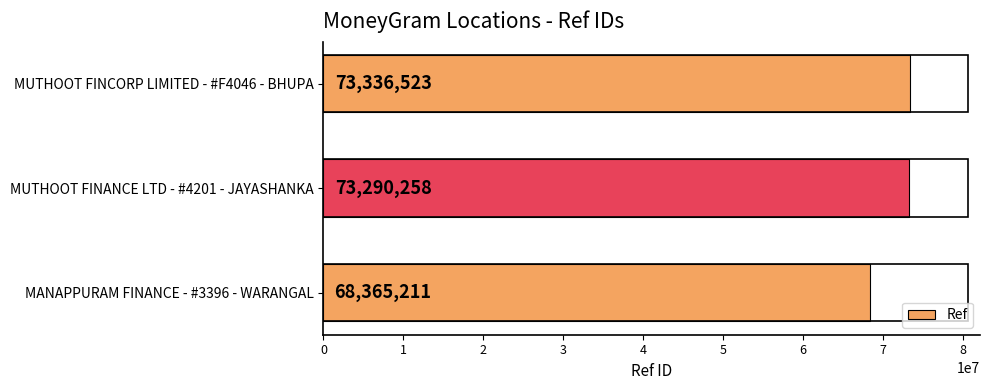

Between MUTHOOT FINCORP LIMITED - #F4046 - BHUPA and MANAPPURAM FINANCE - #3396 - WARANGAL, which is larger?

MUTHOOT FINCORP LIMITED - #F4046 - BHUPA